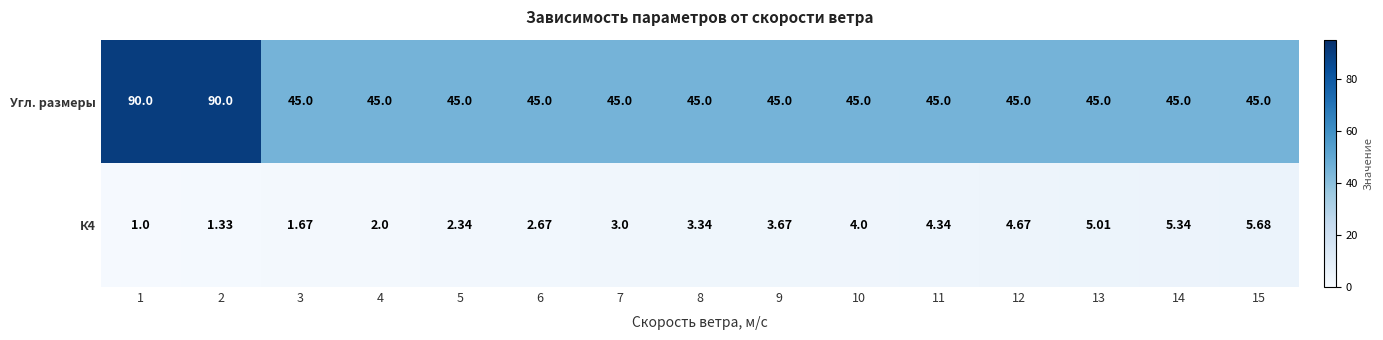

Which series has the largest range (max minus min)?

Угл. размеры